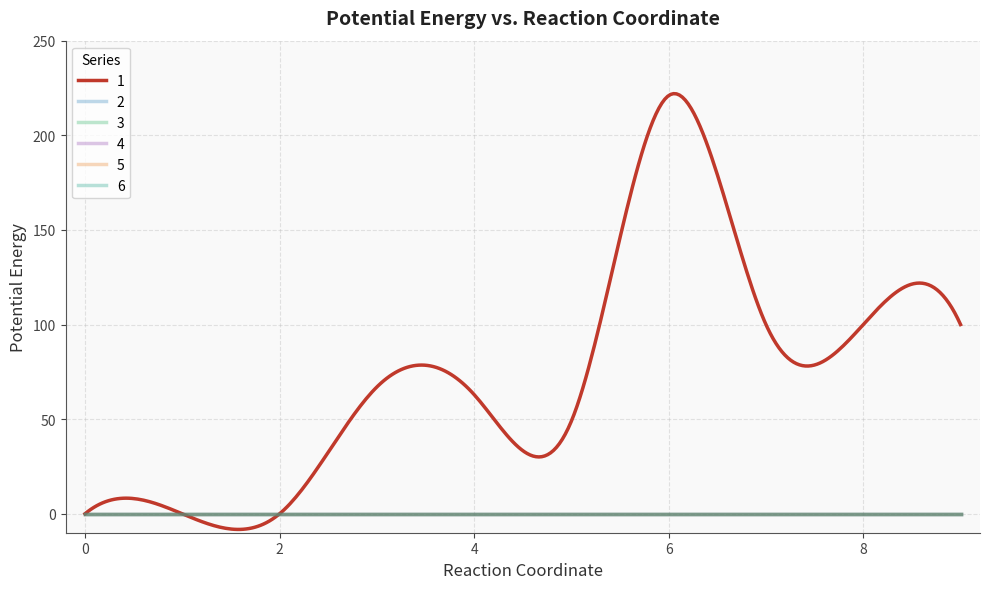

List the series in order of their peak value, highest first.

1, 2, 3, 4, 5, 6